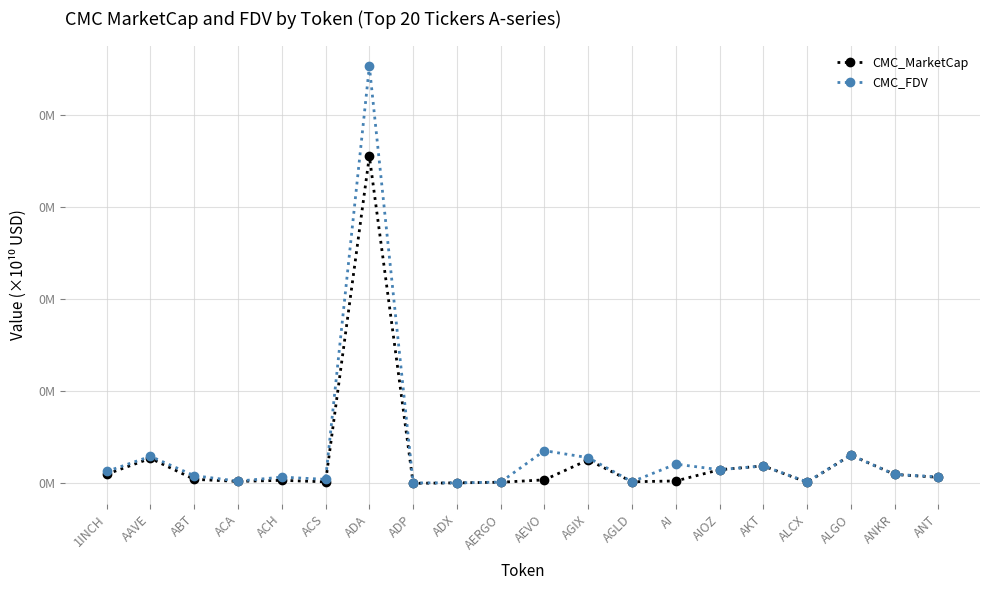

True or false: CMC_MarketCap has a value of 0.0 at AERGO.

True